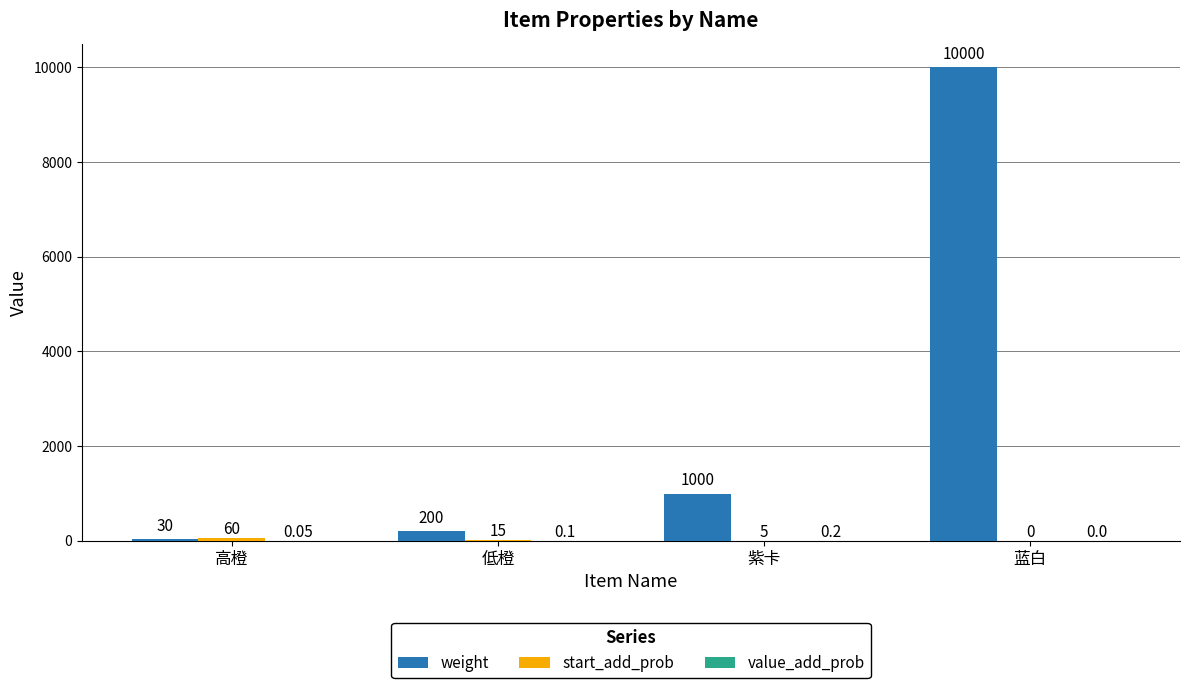

Between 紫卡 and 蓝白, which series saw the biggest shift?

weight